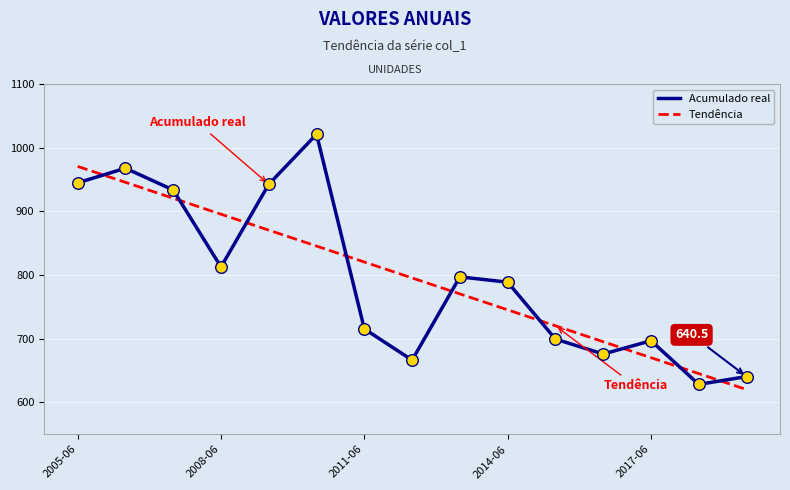

What is the difference between the maximum and minimum values in the Acumulado real series?

392.8